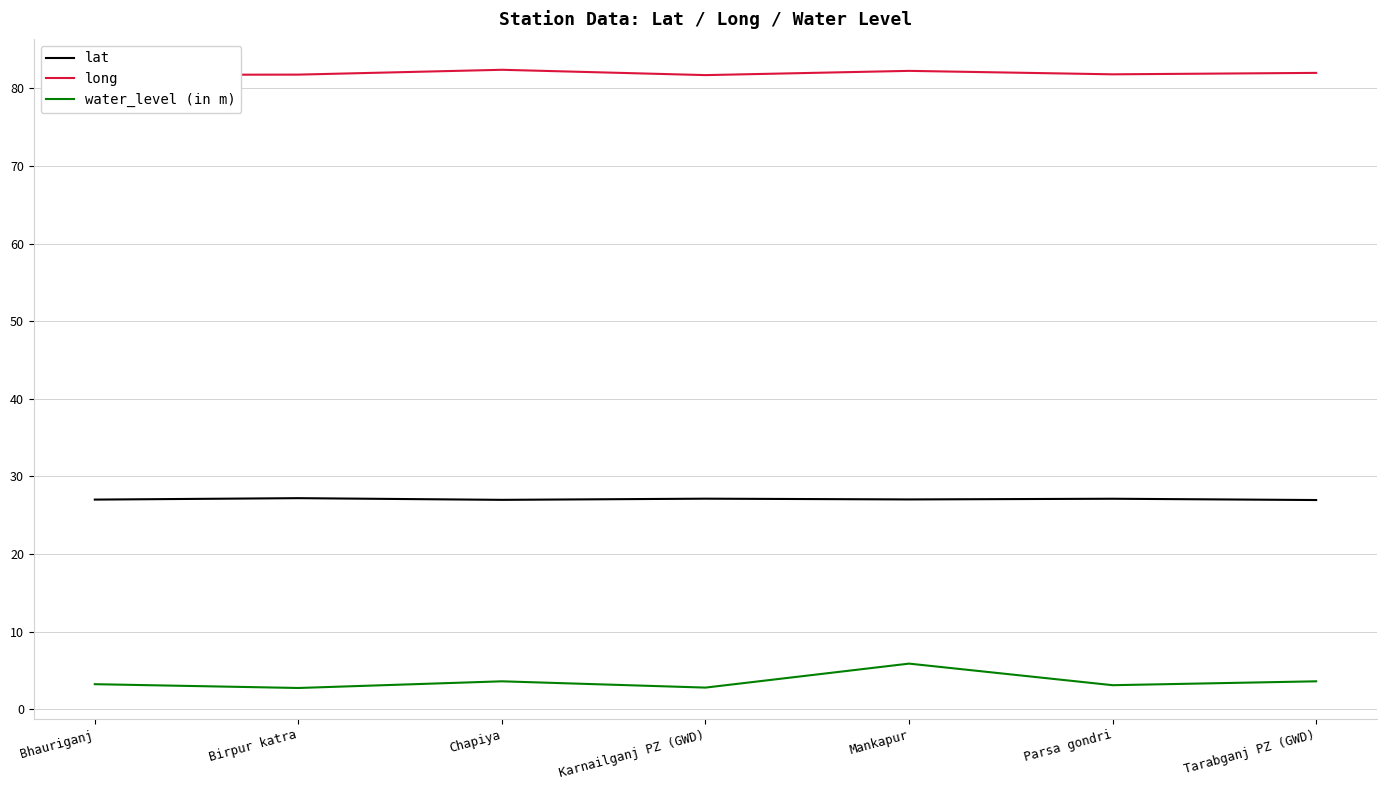

At which label does water_level (in m) reach its peak?

Mankapur